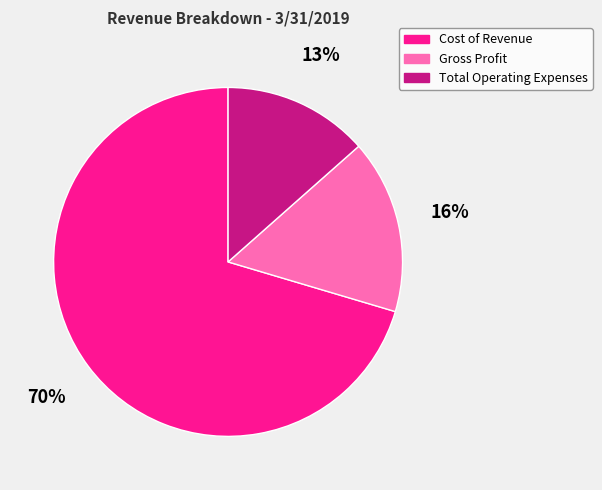

Which slice is the largest?

Cost of Revenue